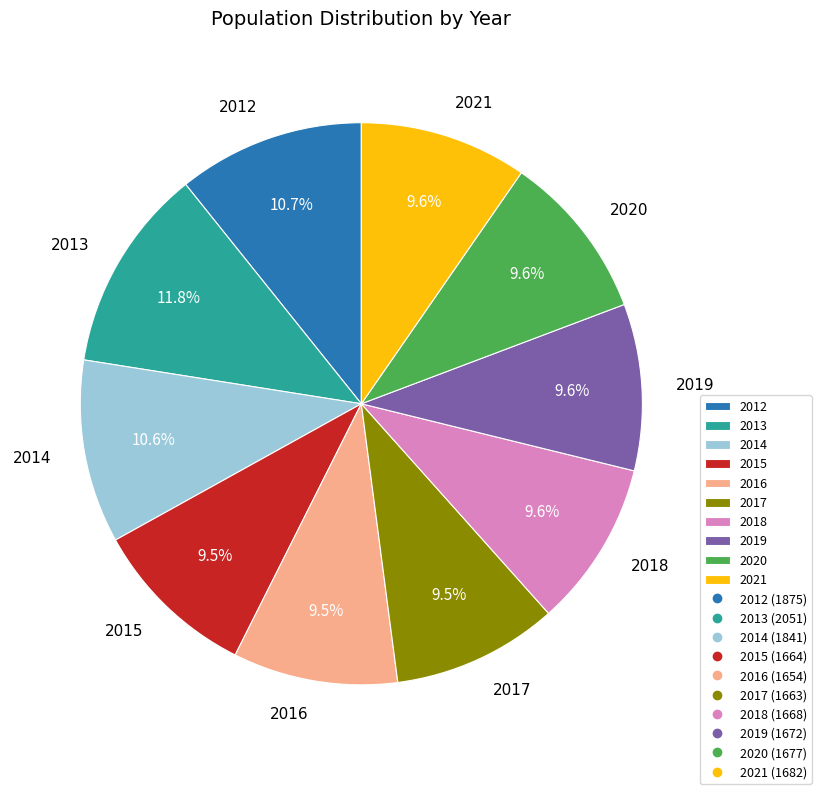

Which category has the biggest portion of the pie?

2013